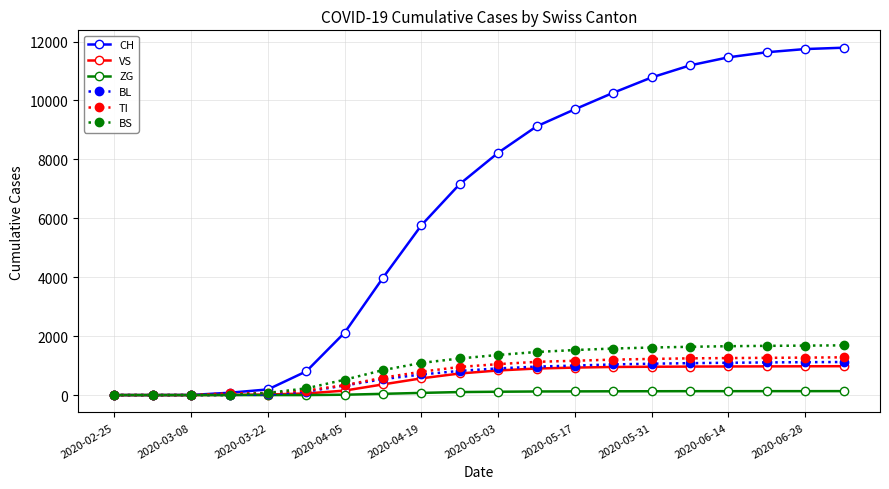

Which series has the widest spread of values?

CH